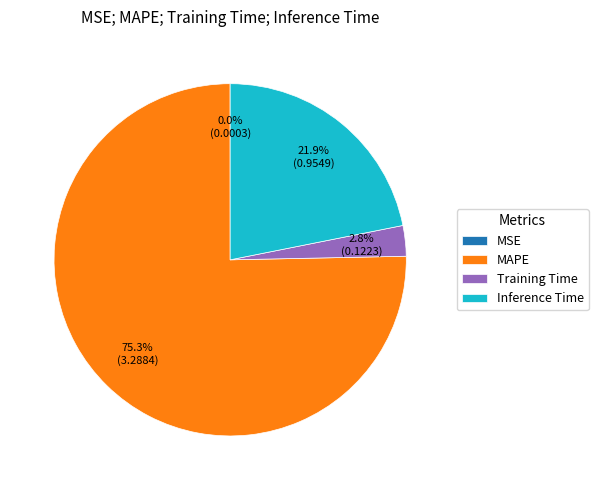

What is the majority slice?

MAPE